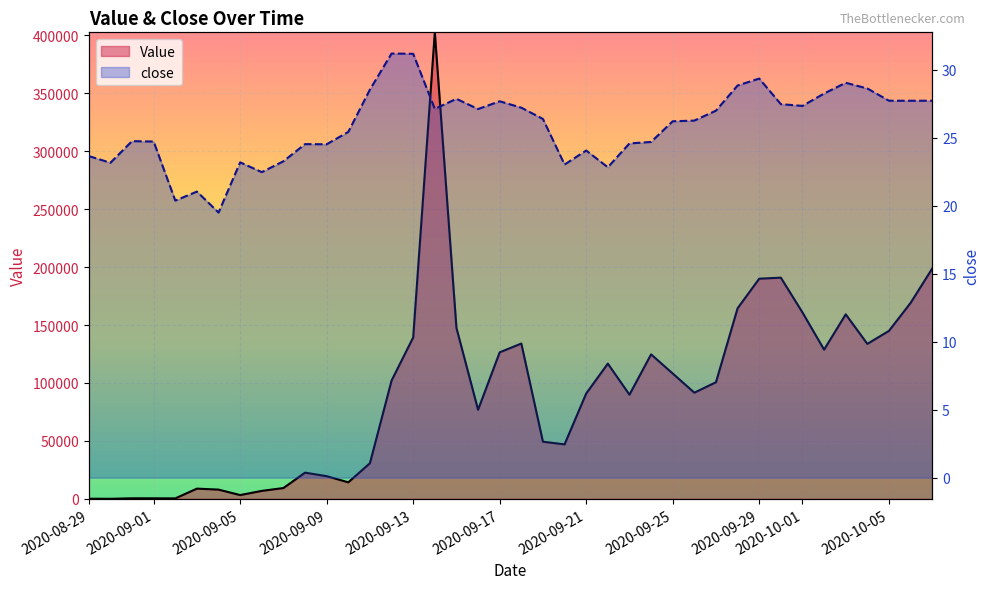

At which category does the chart reach its peak across all series?

16